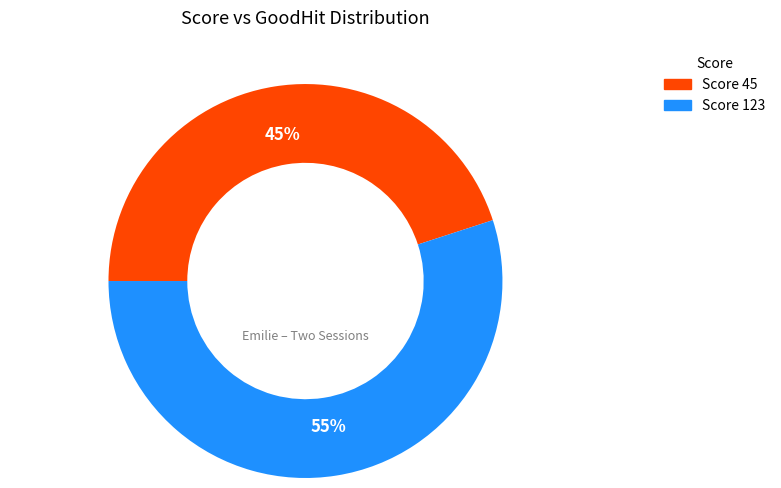

To the nearest percent, what is the difference between the largest and smallest slice percentages?

10%